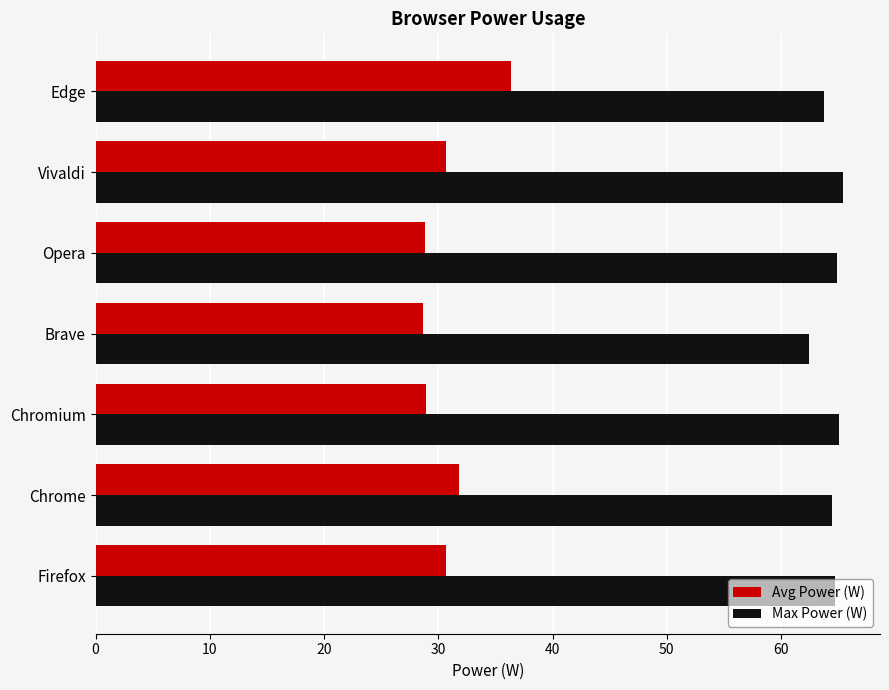

What is the lowest value of the Avg Power (W) series?

28.7